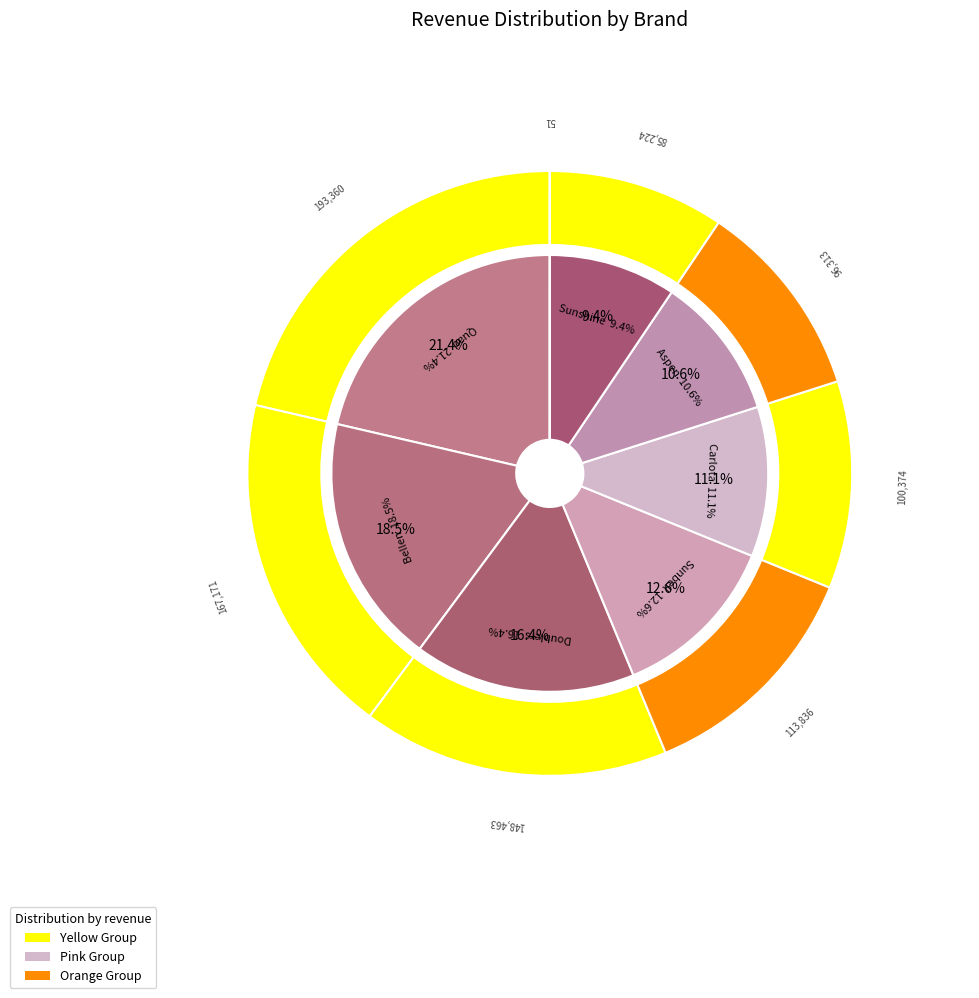

To the nearest percent, what percentage of the pie is Doublers?

16%